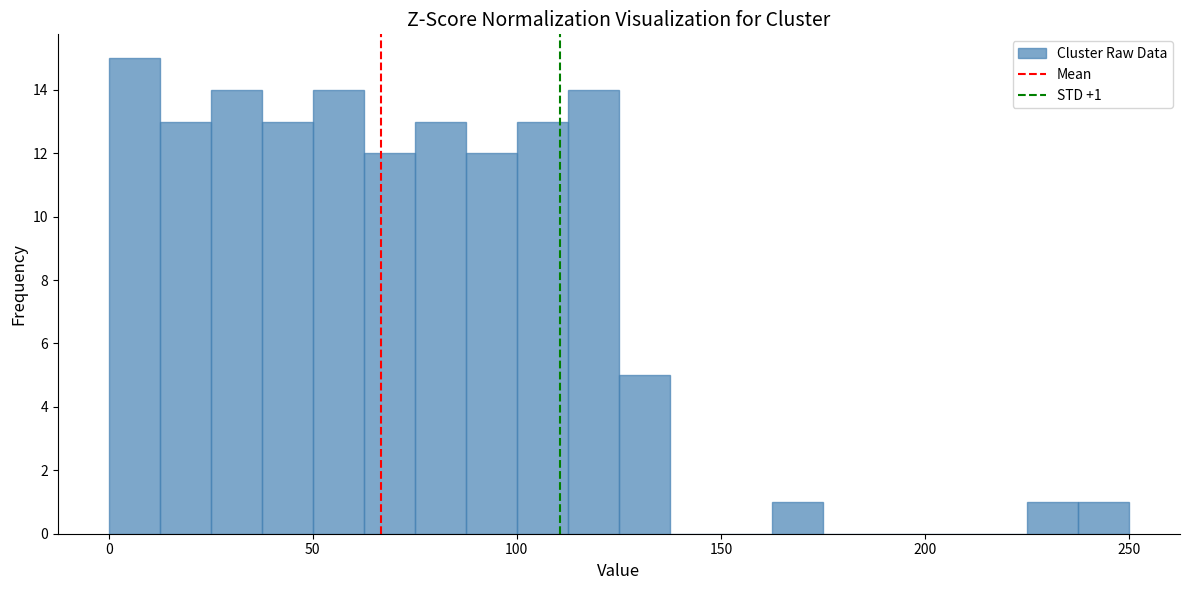

Read against the x-axis, roughly where is the centre of the tallest bar?

5